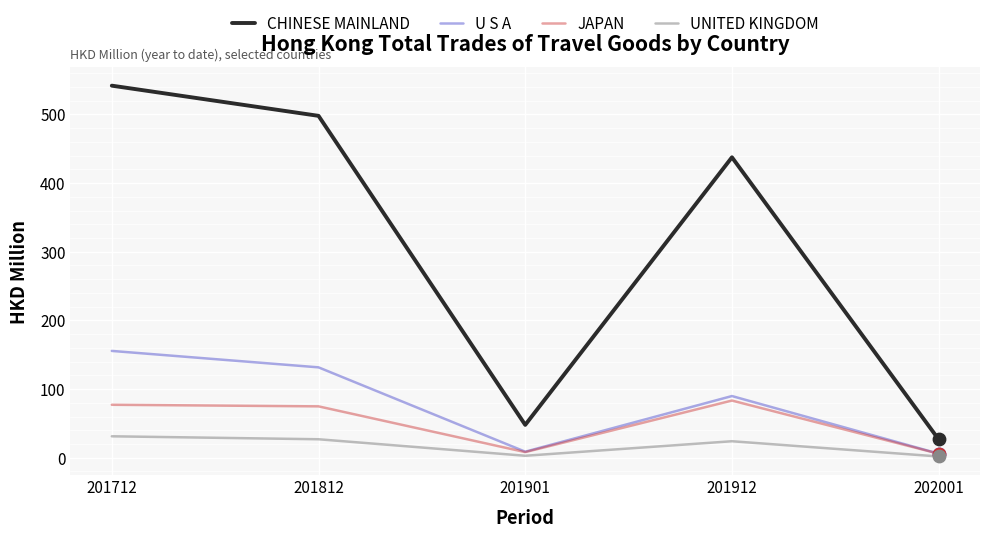

Between 201712 and 201901, which series saw the biggest shift?

CHINESE MAINLAND